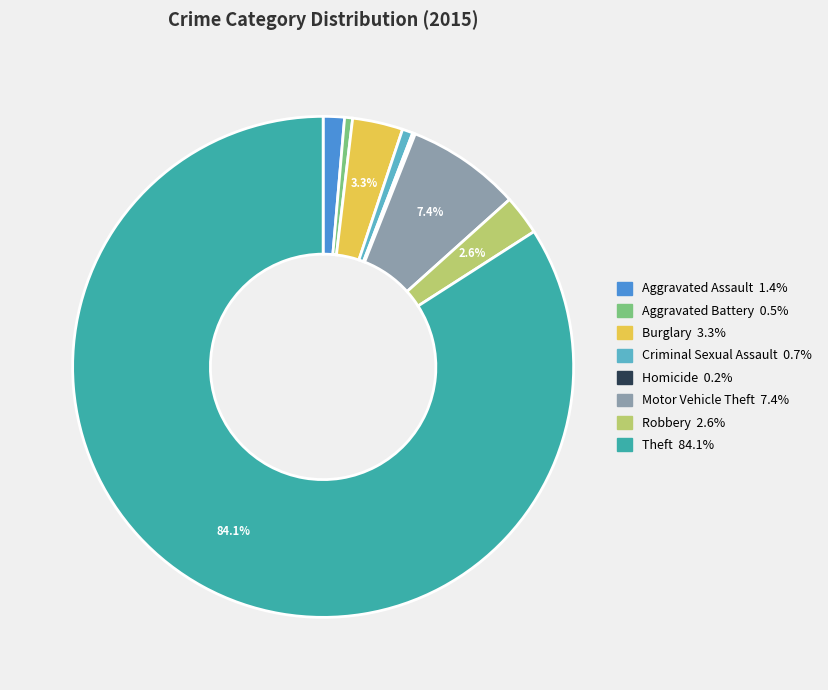

Do Criminal Sexual Assault and Aggravated Battery together represent more than half of the pie?

No